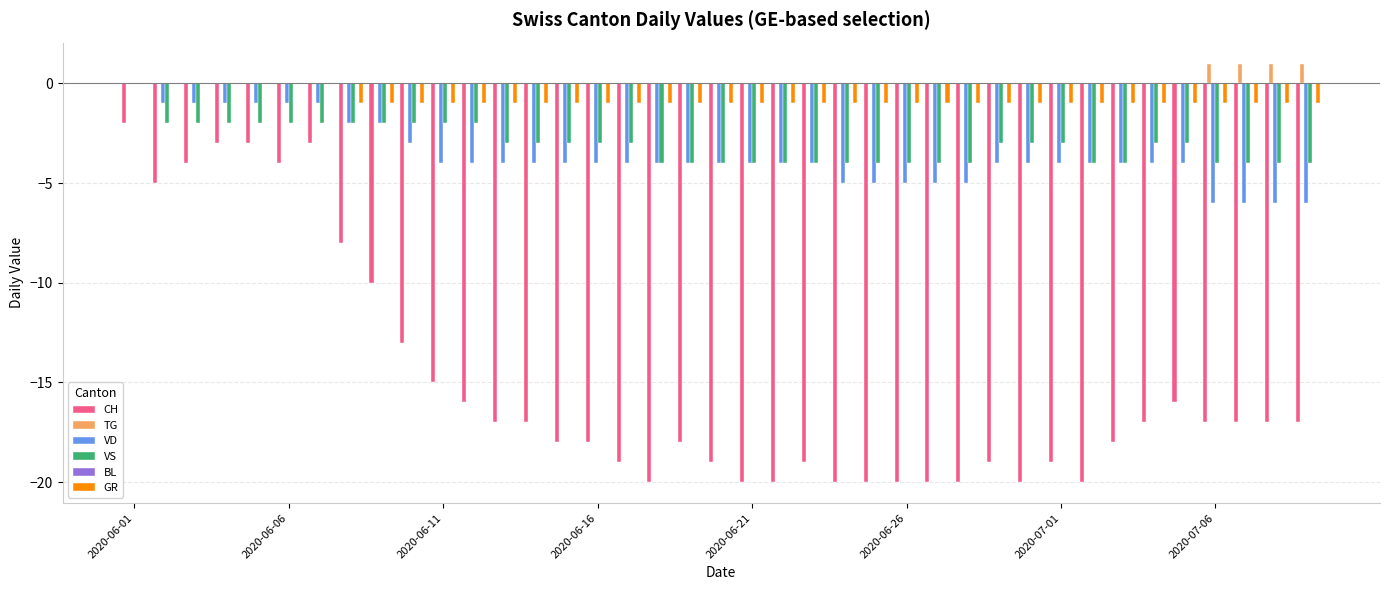

How many data points does each series have?

39